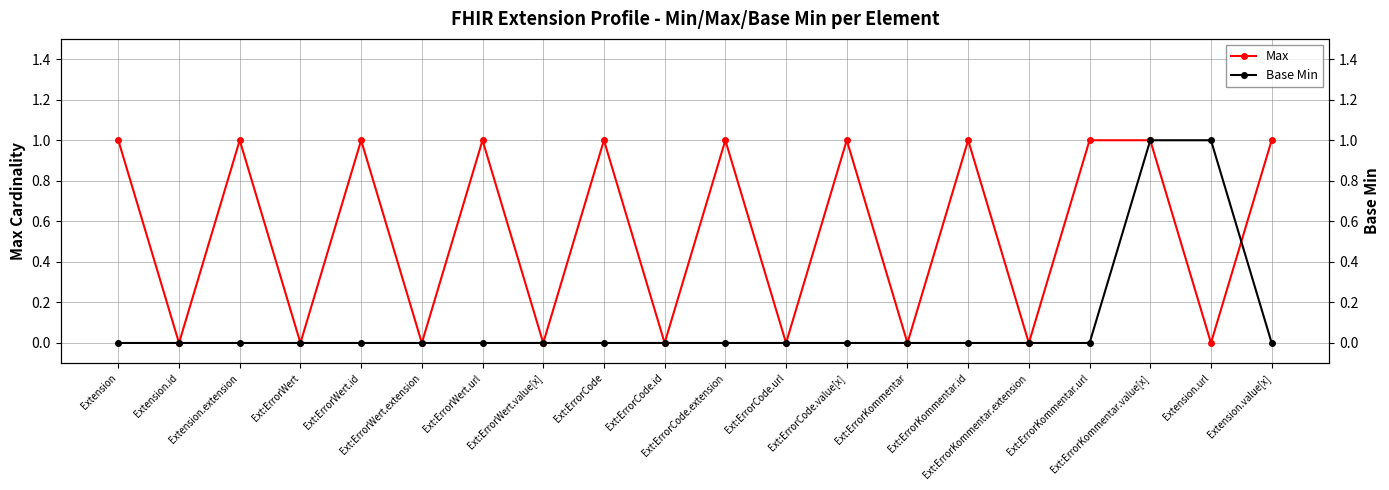

List the series in order of their peak value, lowest first.

Max, Base Min